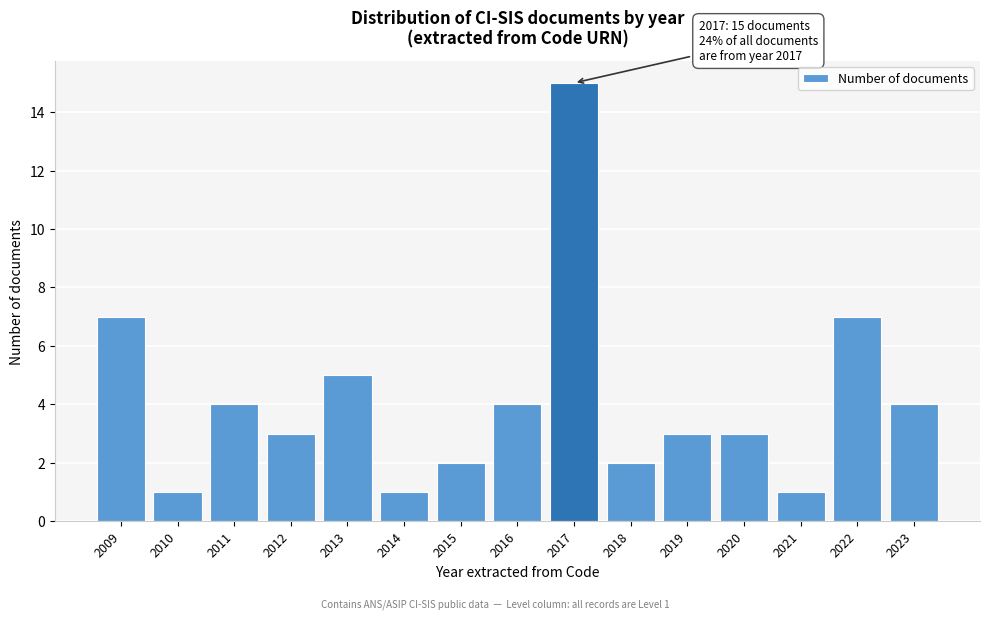

Reading left to right, list all the values displayed in this chart.

2009=7	2010=1	2011=4	2012=3	2013=5	2014=1	2015=2	2016=4	2017=15	2018=2	2019=3	2020=3	2021=1	2022=7	2023=4